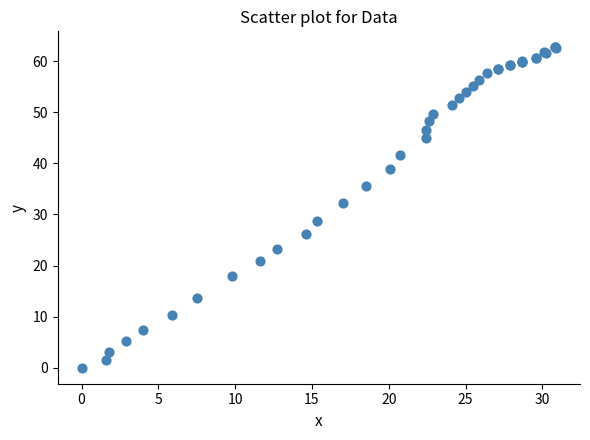

What Y value in the scatter plot is closest to 31?

32.2